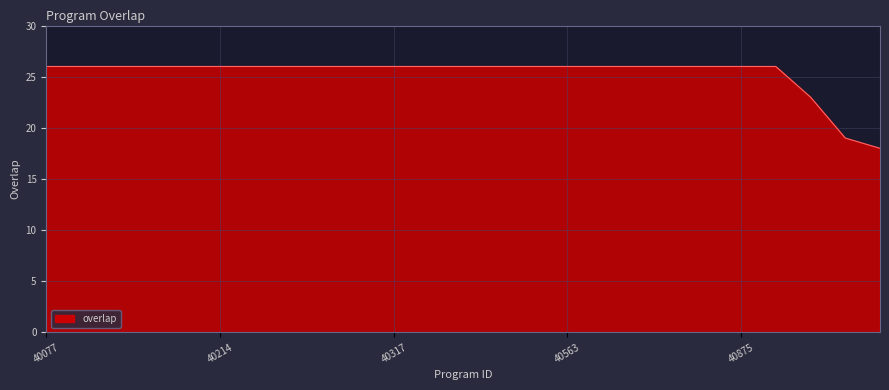

What is the greatest value displayed?

26